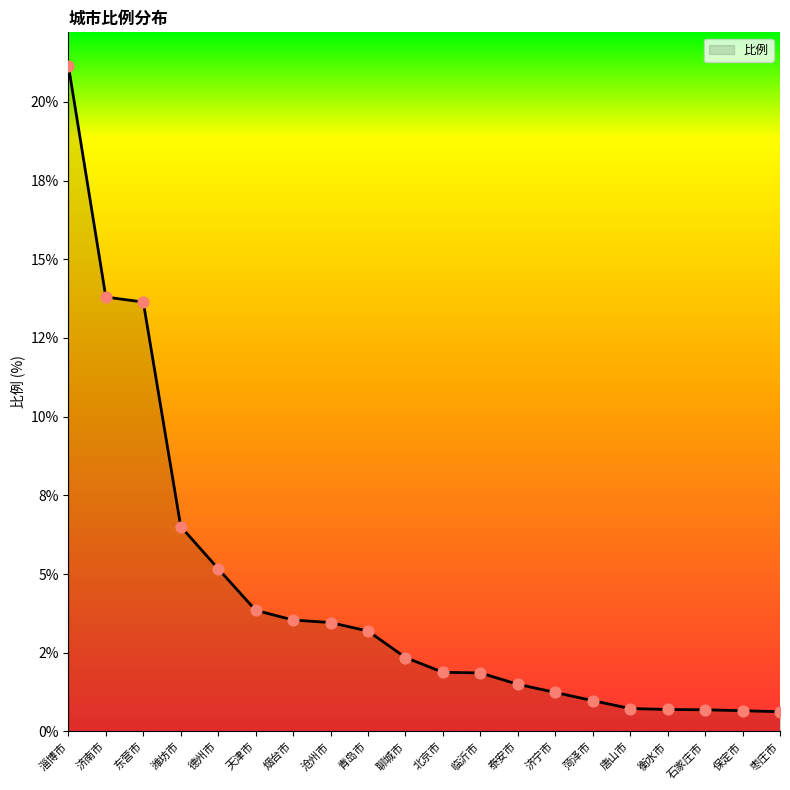

Which has a higher value, 保定市 or 潍坊市?

潍坊市